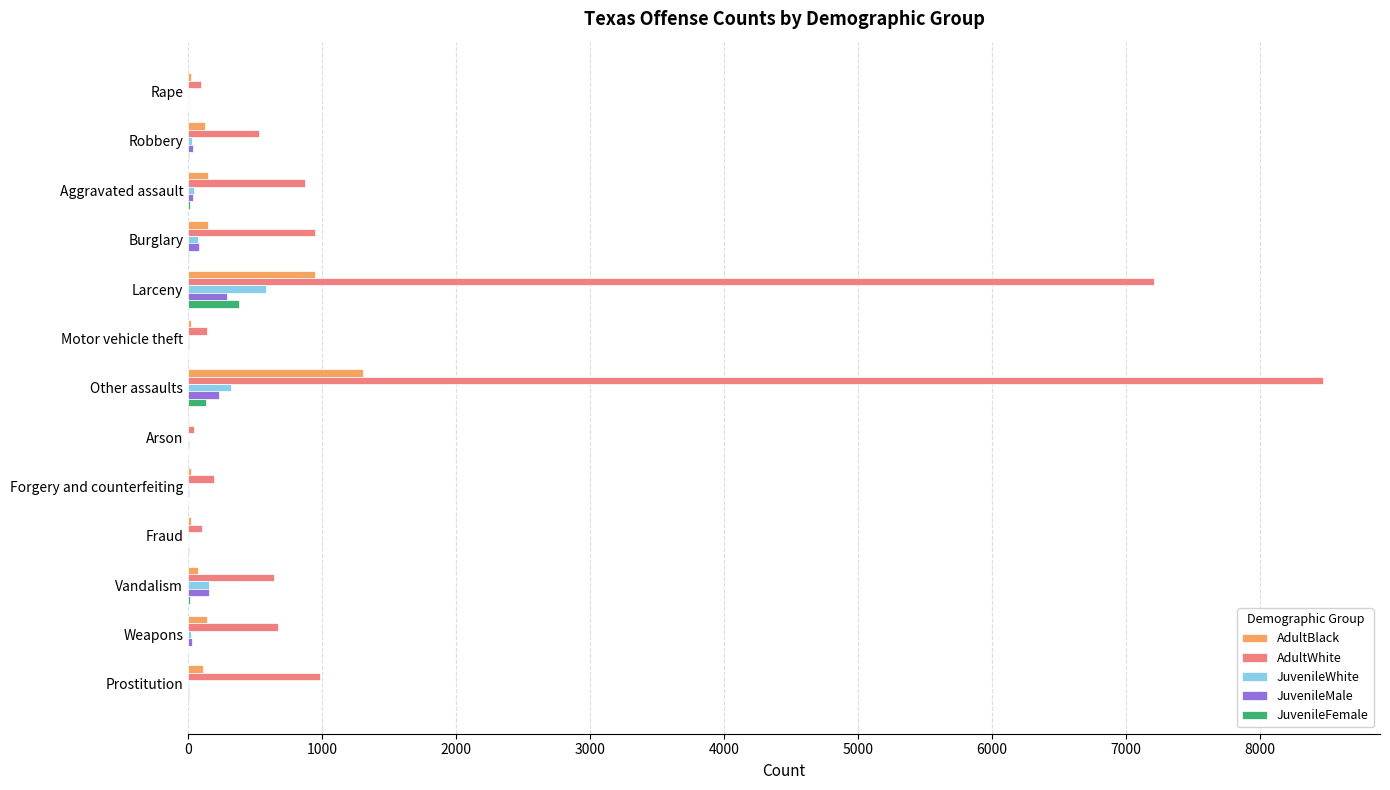

Which series changed the most between Larceny and Fraud?

AdultWhite